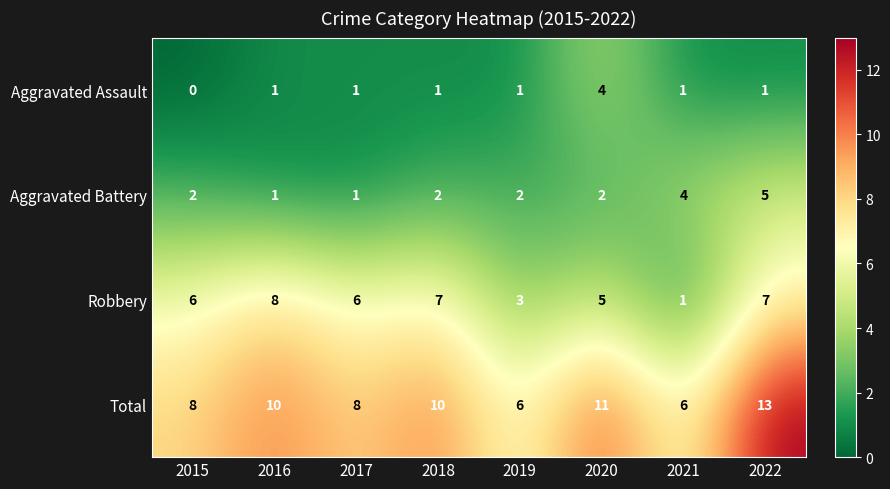

What is the sum of all Aggravated Battery values?

19